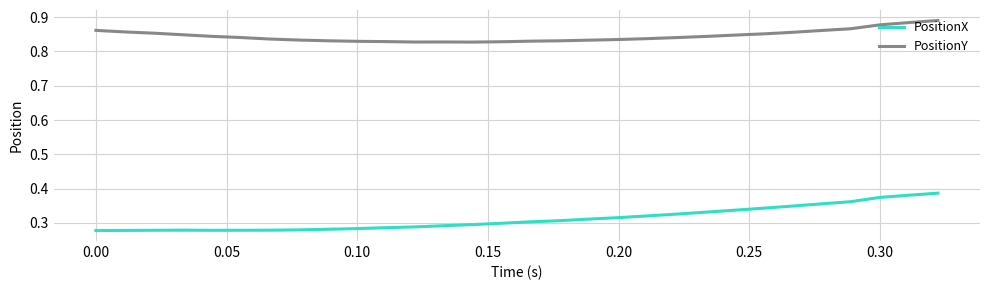

Which series has the widest spread of values?

PositionX